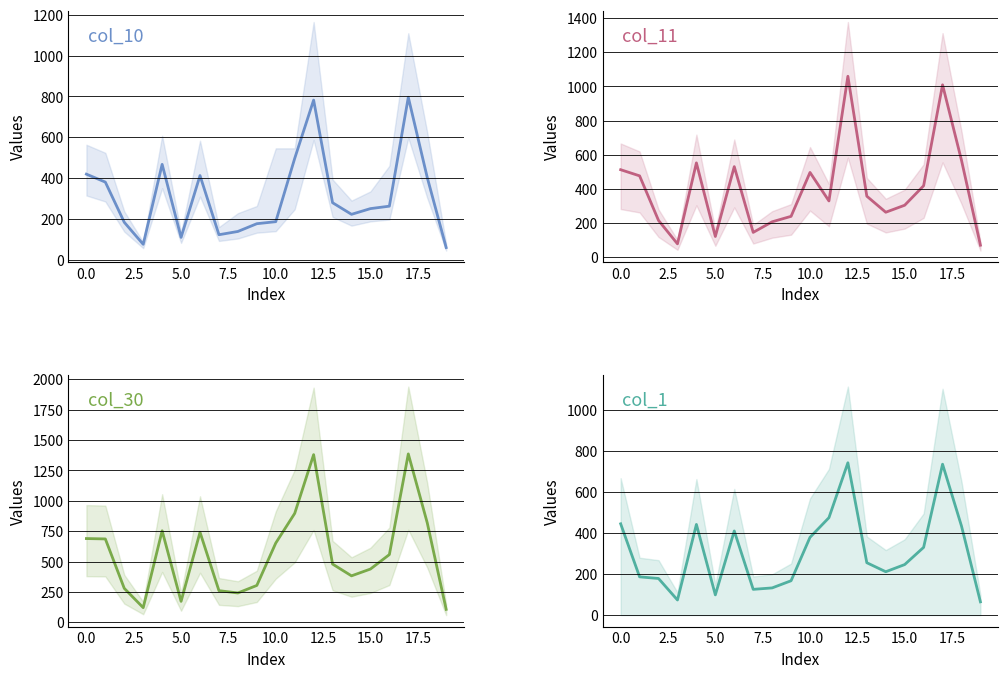

How many interior local peaks does the col_30 series have?

4